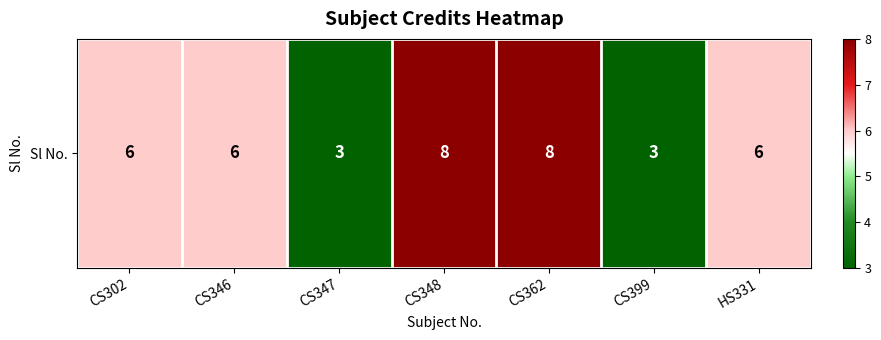

Which label corresponds to the smallest value in the chart?

CS347